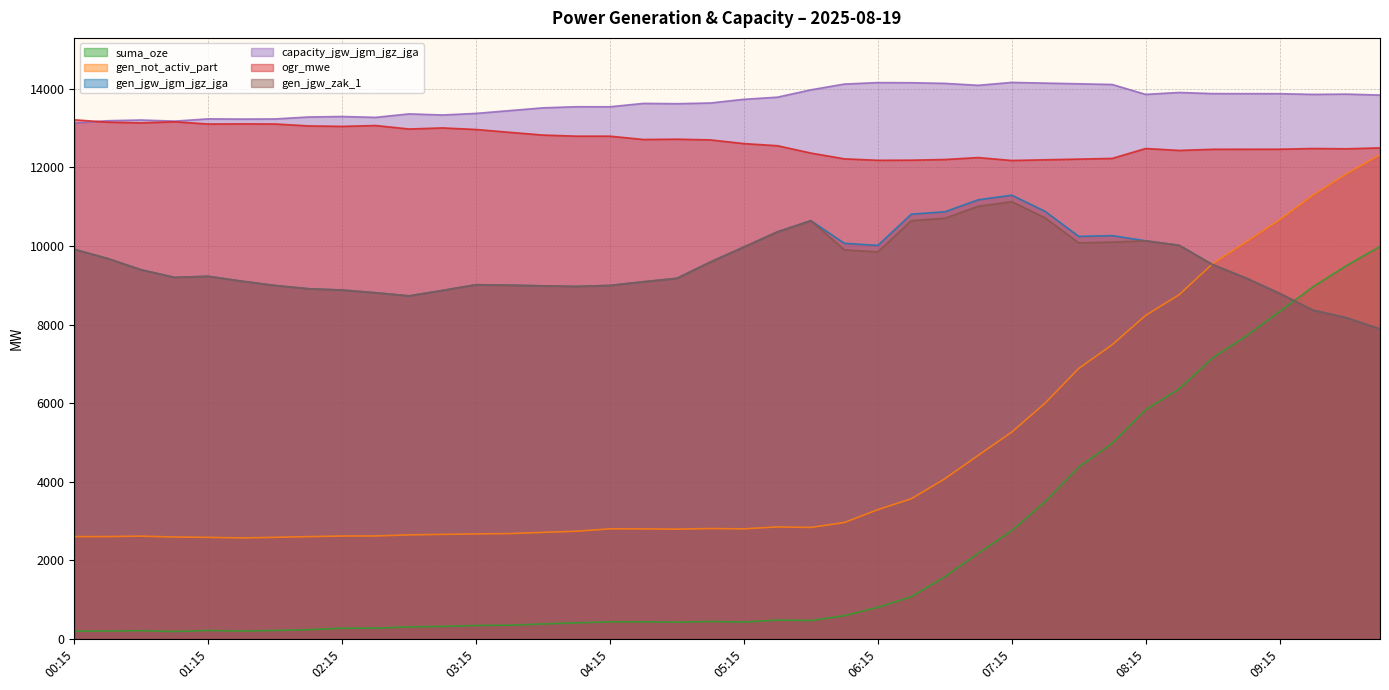

True or false: gen_jgw_jgm_jgz_jga and gen_jgw_zak_1 cross at least once.

False